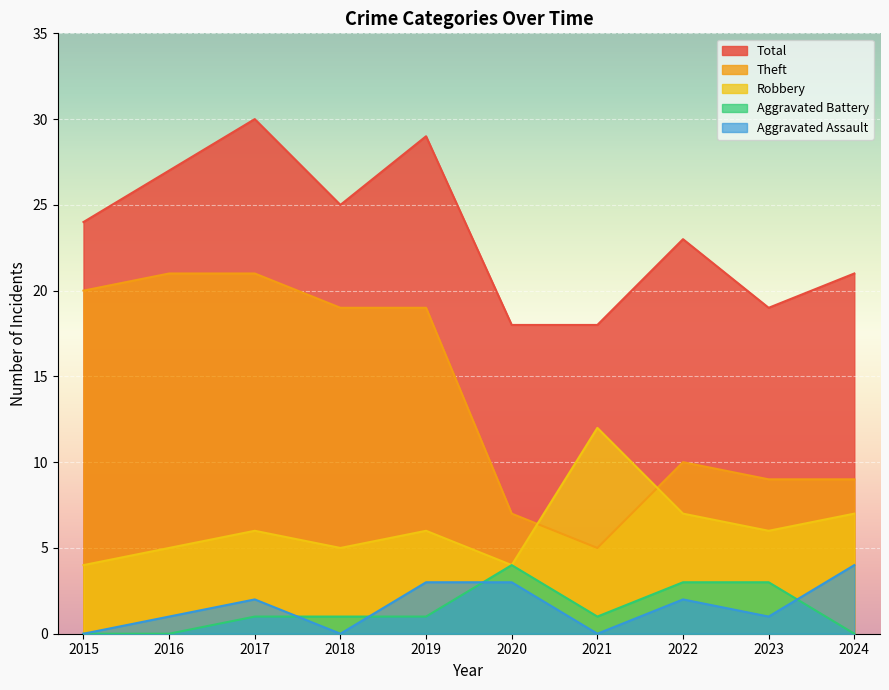

The value of Theft at 2017 is 29. True or false?

False